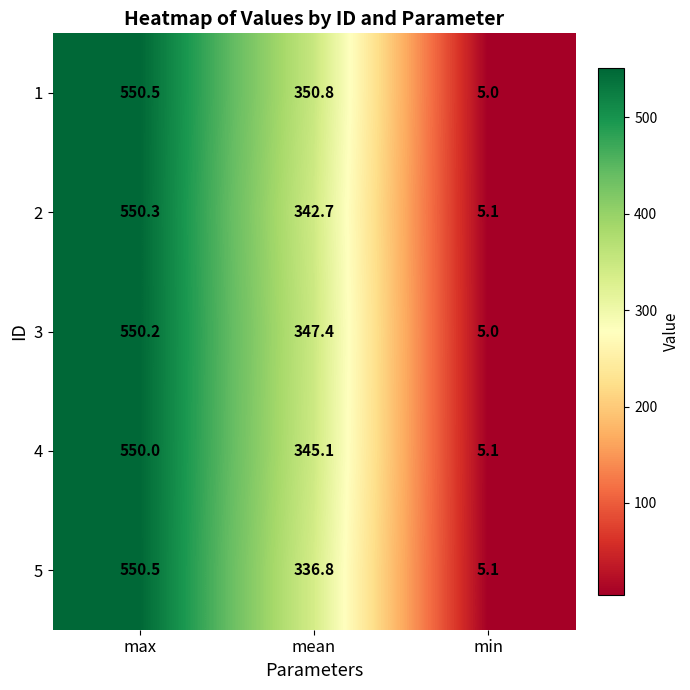

How many data points in 2 are above 342?

2